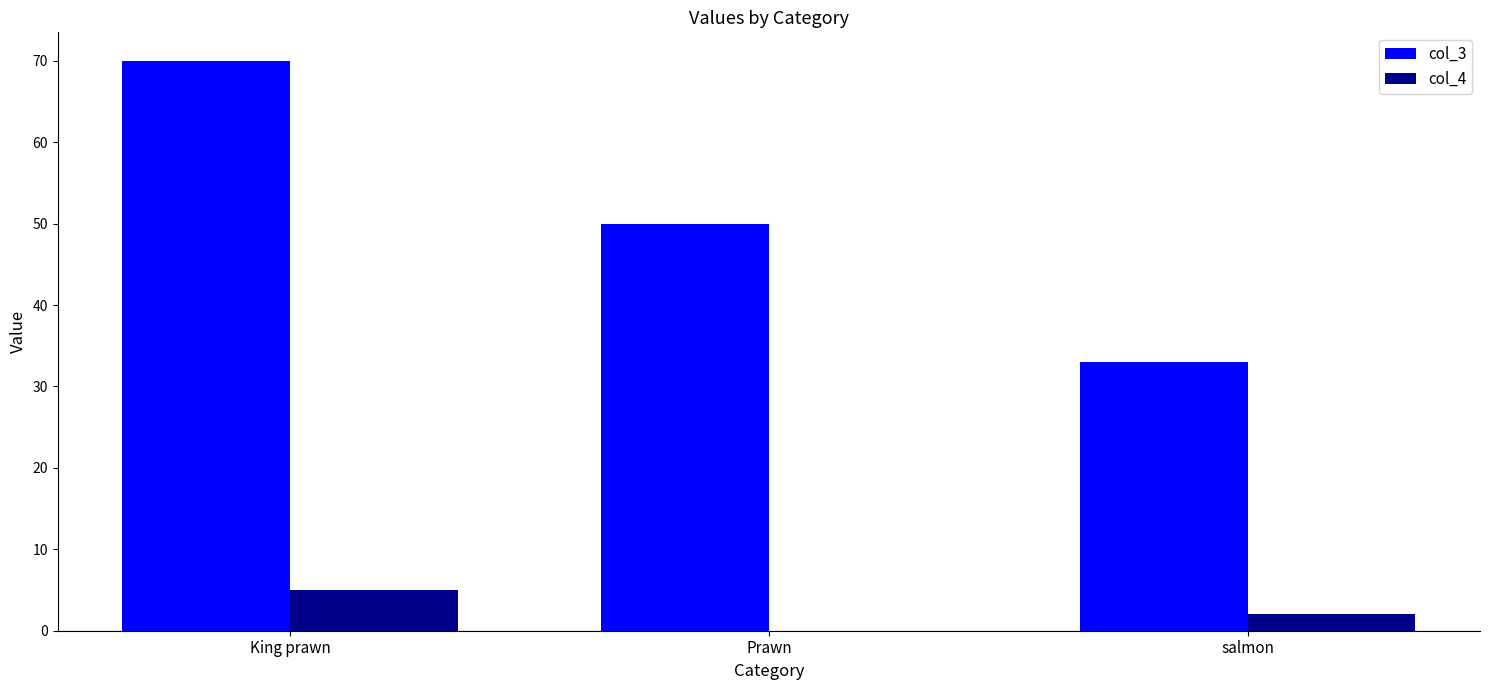

Is the value of col_4 at Prawn greater than the value of col_3 at Prawn?

No